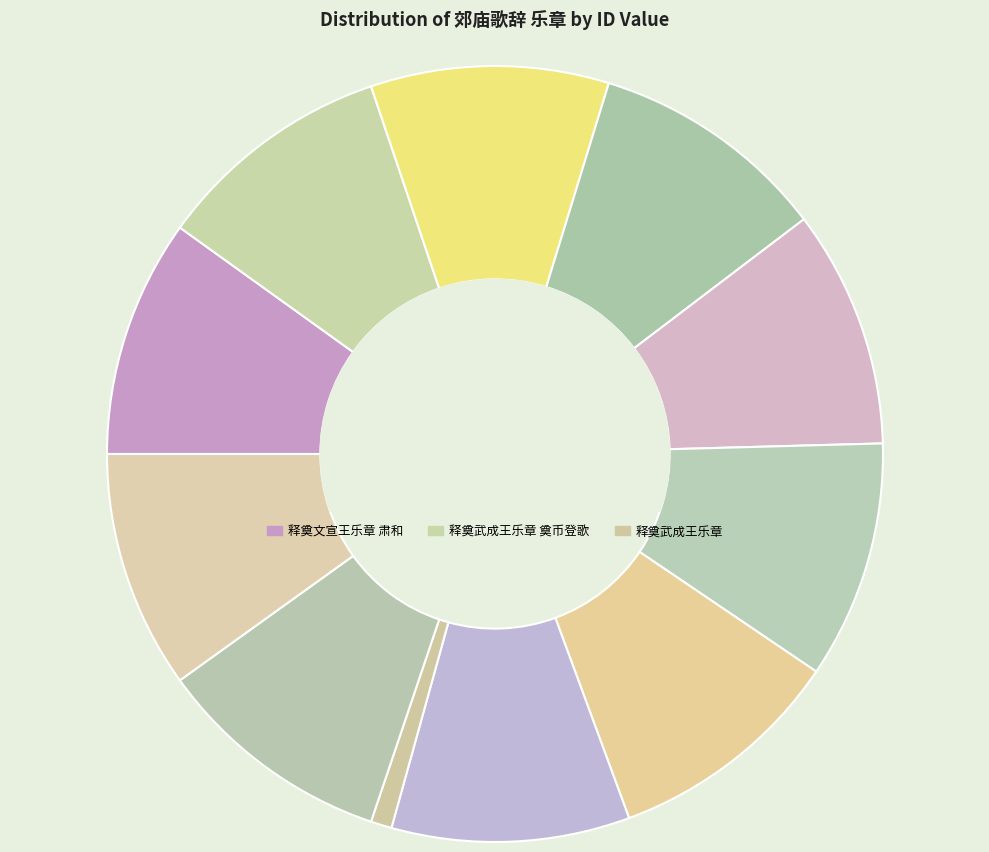

How many segments does this pie chart have?

11